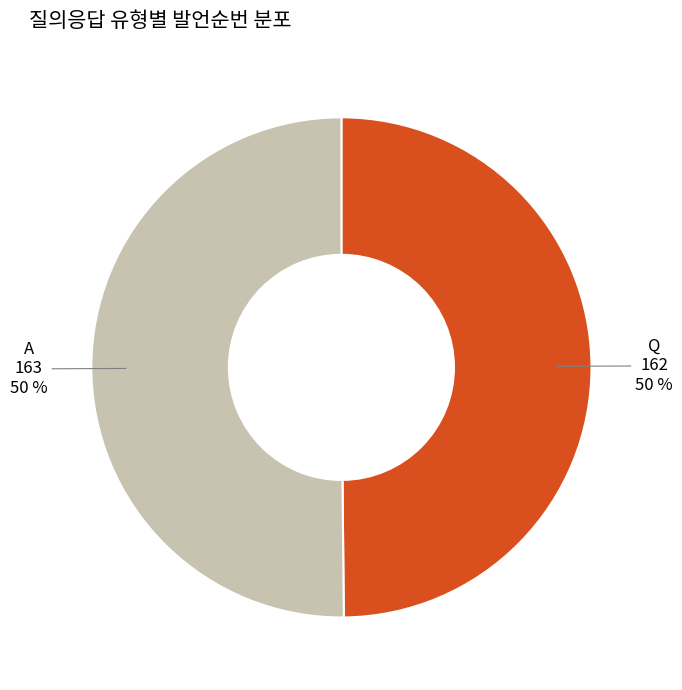

What is the ratio of the value at Q to the value at A?

1.0